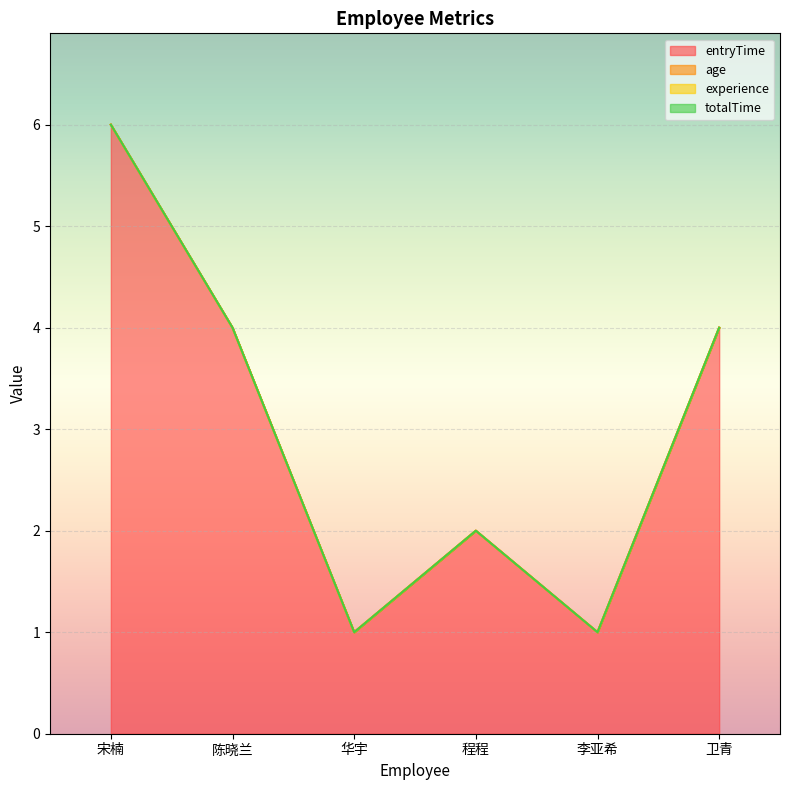

The value of entryTime at 卫青 is 4. True or false?

True